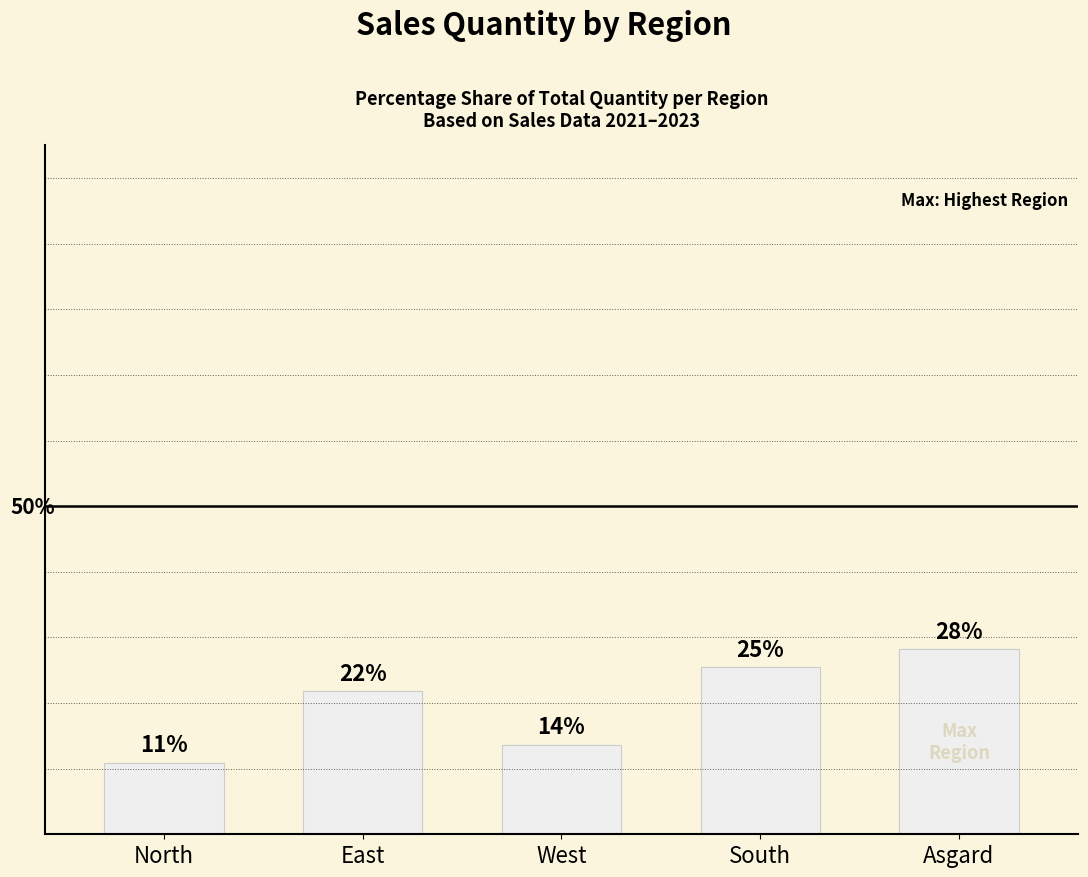

What is the label of the 1st bar from the right?

Asgard